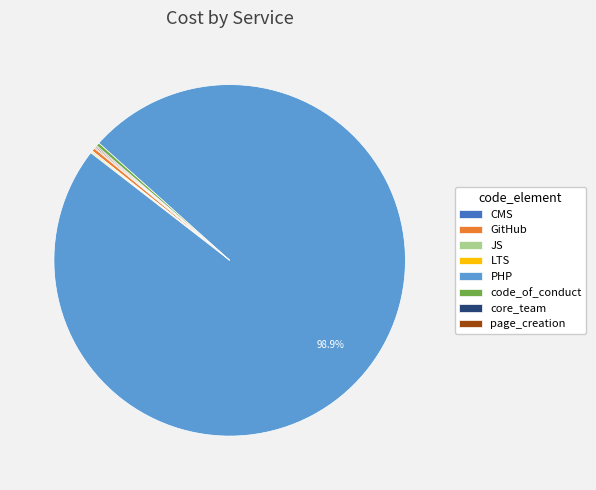

Which category has the biggest portion of the pie?

PHP